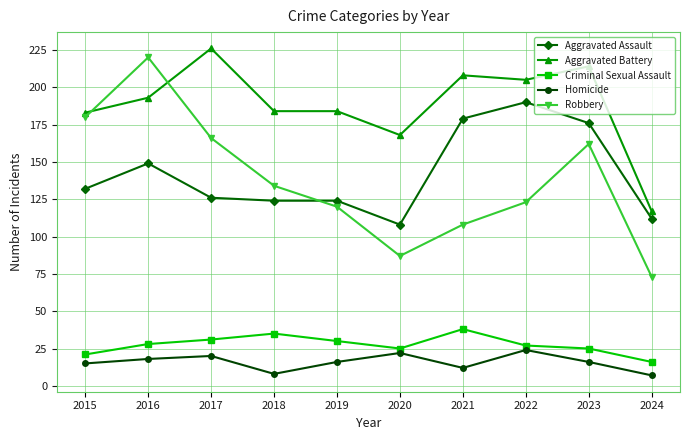

What is the difference between the highest and lowest values at 2023?

198